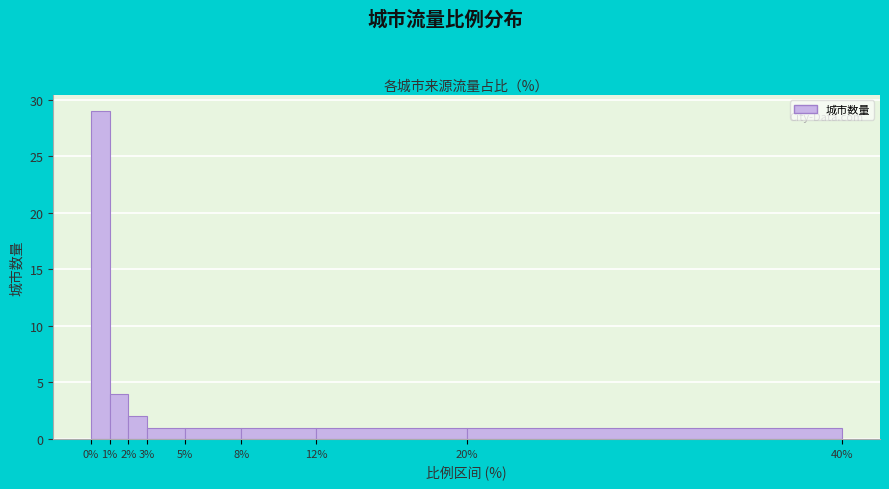

Over which range of the x-axis is the bar tallest?

0% to 1%